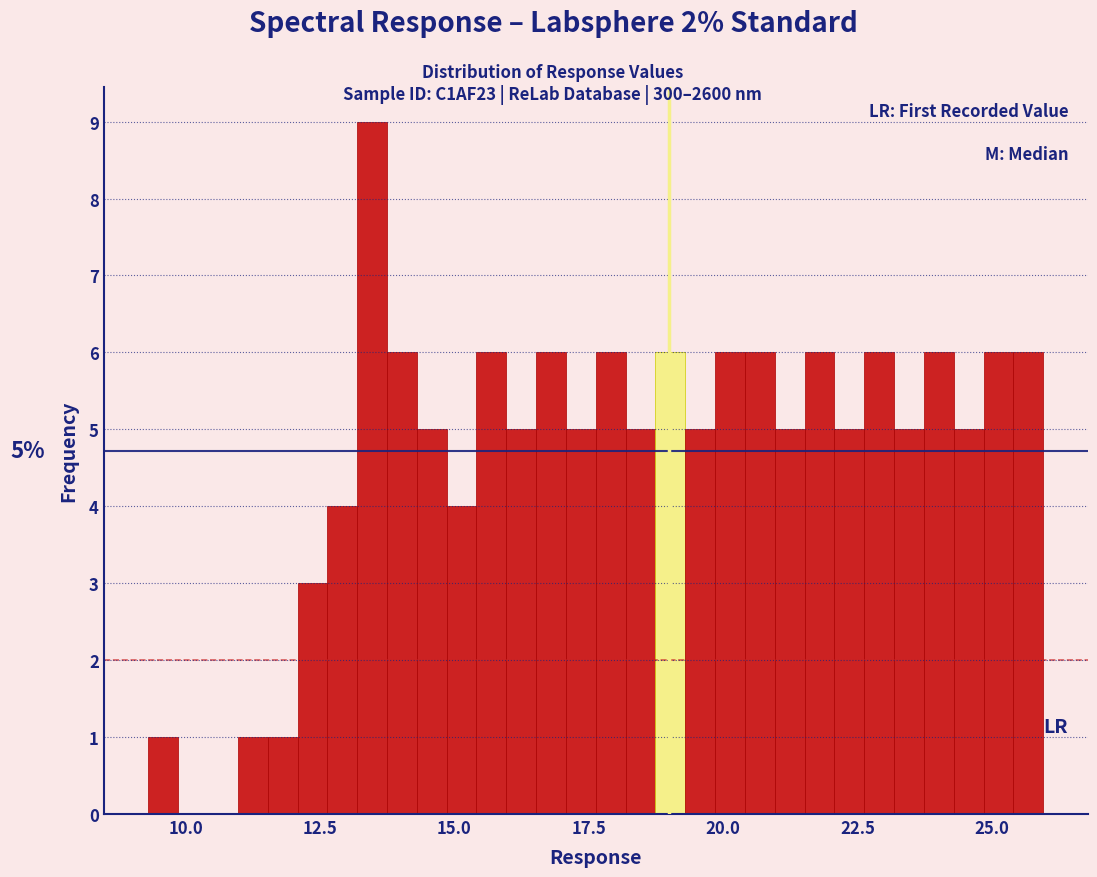

Around what value on the x-axis is the tallest bar? Give the approximate position of its centre, as read against the axis.

13.5